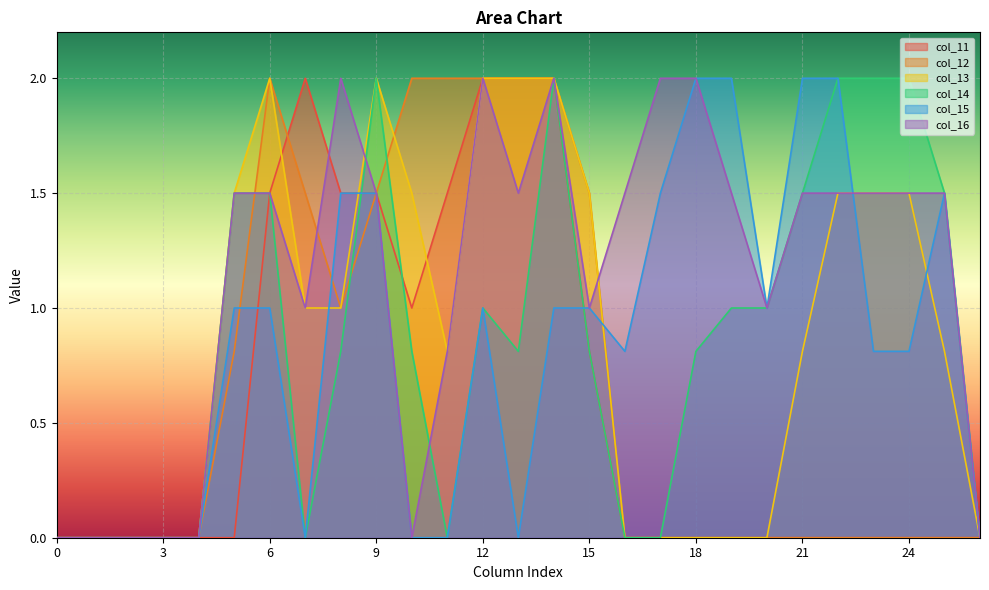

True or false: col_12 has a value of 2.6 at 15.

False